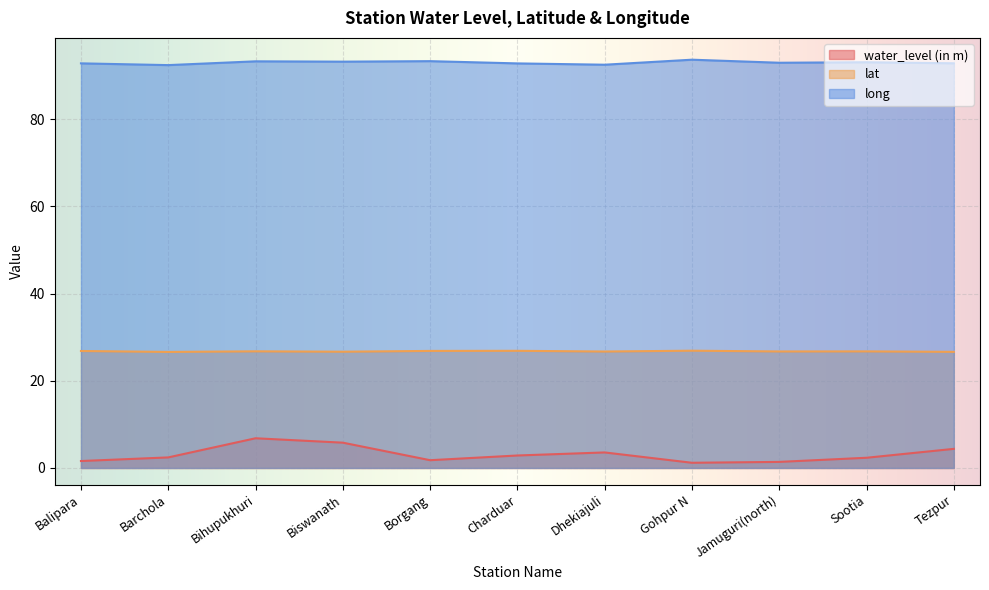

Which series changed the most between Balipara and Bihupukhuri?

water_level (in m)